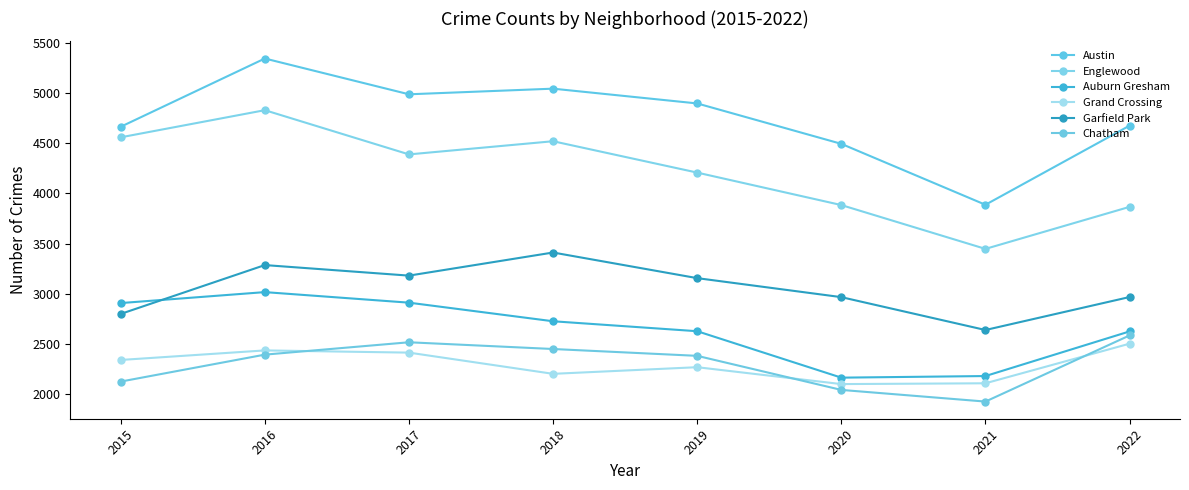

True or false: Garfield Park and Austin cross at least once.

False